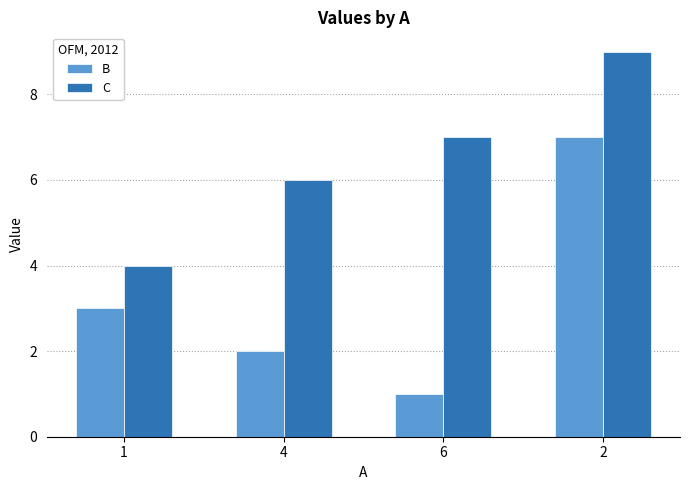

What is the difference between the second highest and minimum values in the B series?

2